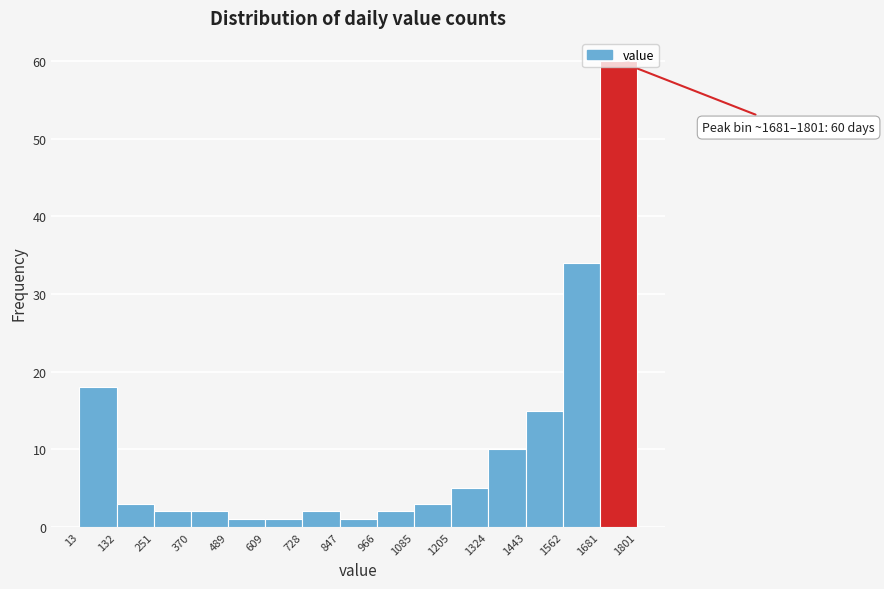

Over which range of the x-axis is the bar tallest?

1681 to 1801